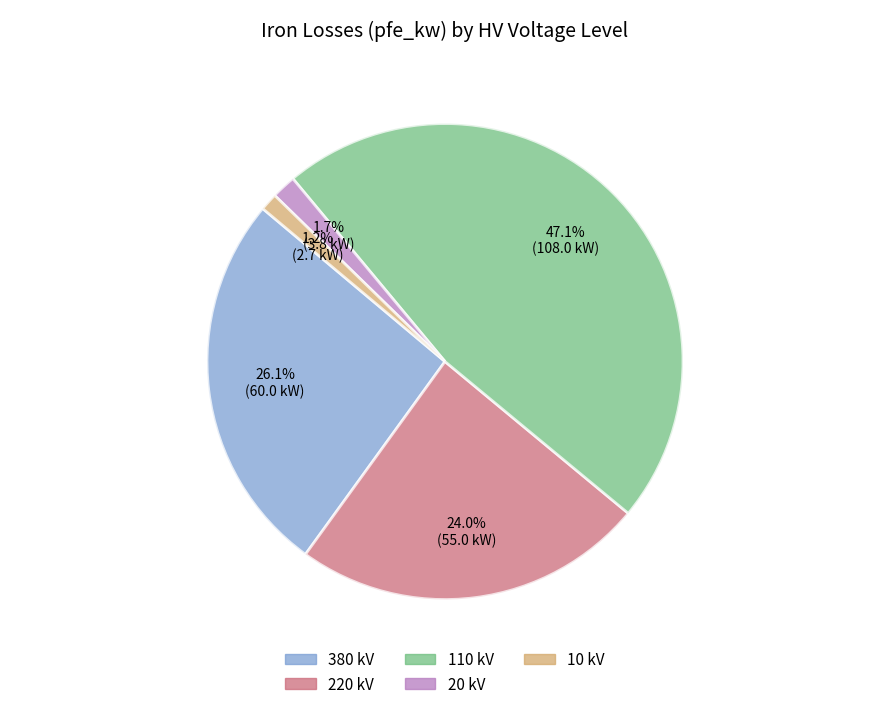

Does any single category account for the majority?

No